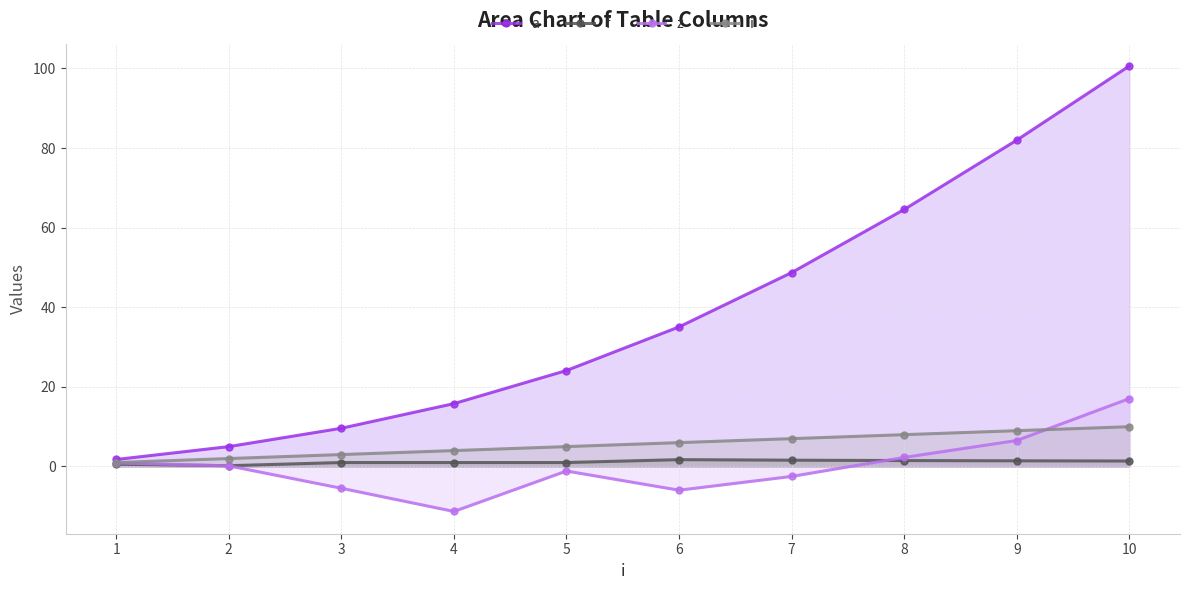

What is the total value across all series at 7?

54.8